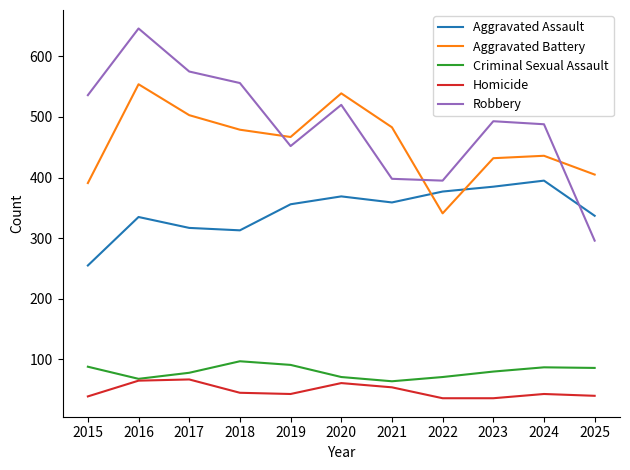

What are all the series names shown in the legend?

Aggravated Assault, Aggravated Battery, Criminal Sexual Assault, Homicide, Robbery